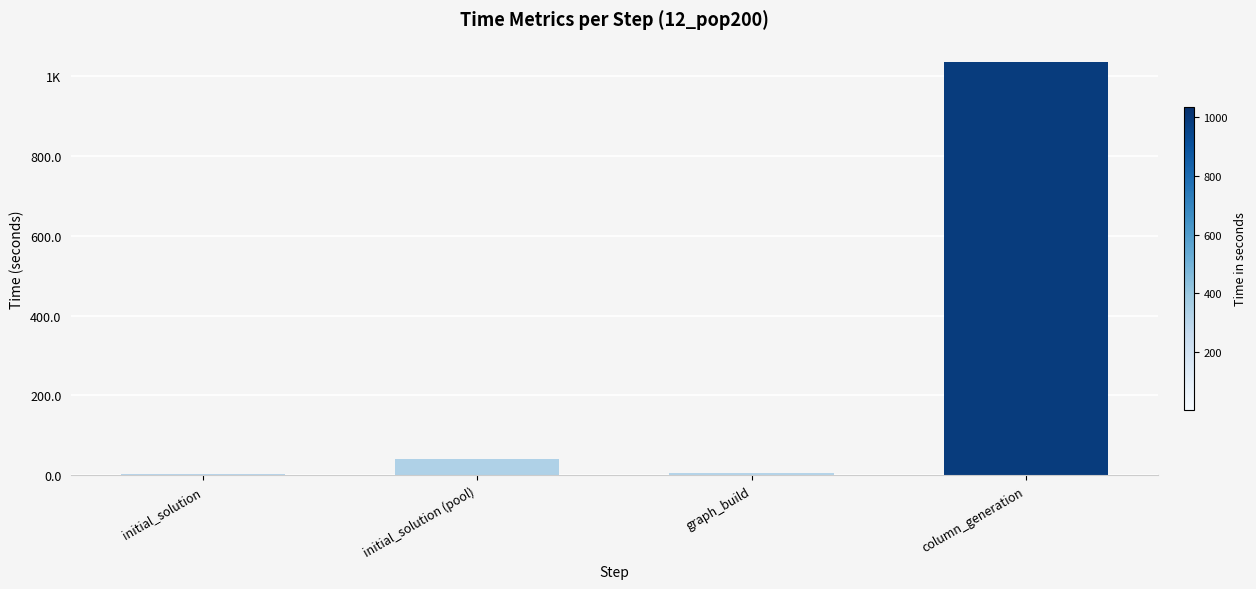

What is the sum of the values at graph_build and initial_solution (pool)?

46.2